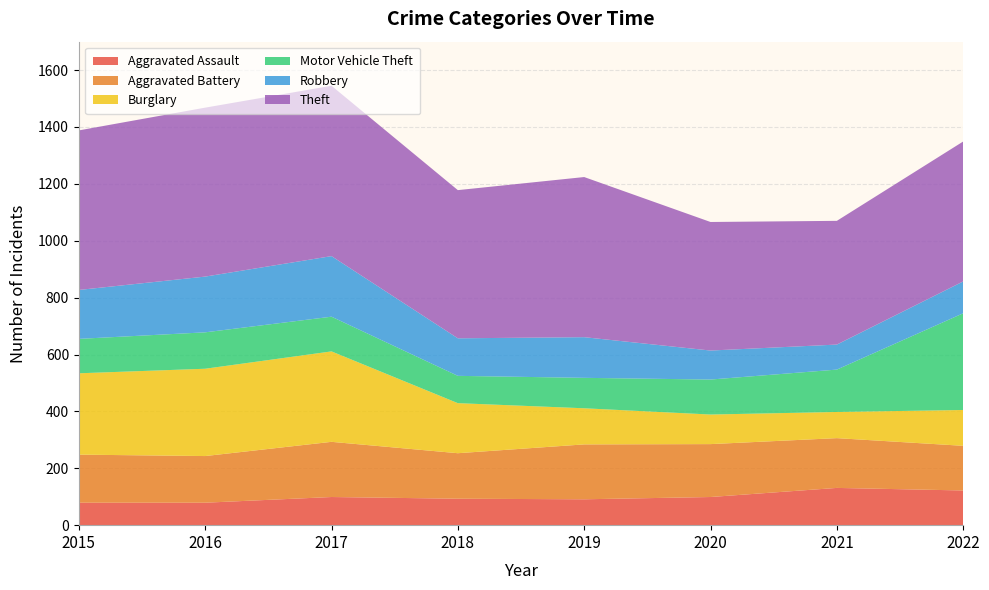

Reading left to right, transcribe all the data shown in this chart.

Aggravated Assault: 2015=79	2016=79	2017=99	2018=93	2019=91	2020=99	2021=131	2022=122
Aggravated Battery: 2015=169	2016=164	2017=194	2018=160	2019=193	2020=186	2021=175	2022=157
Burglary: 2015=286	2016=307	2017=318	2018=176	2019=127	2020=104	2021=92	2022=126
Motor Vehicle Theft: 2015=121	2016=128	2017=122	2018=96	2019=107	2020=123	2021=149	2022=340
Robbery: 2015=172	2016=196	2017=213	2018=132	2019=143	2020=102	2021=88	2022=112
Theft: 2015=561	2016=594	2017=599	2018=521	2019=563	2020=452	2021=435	2022=492